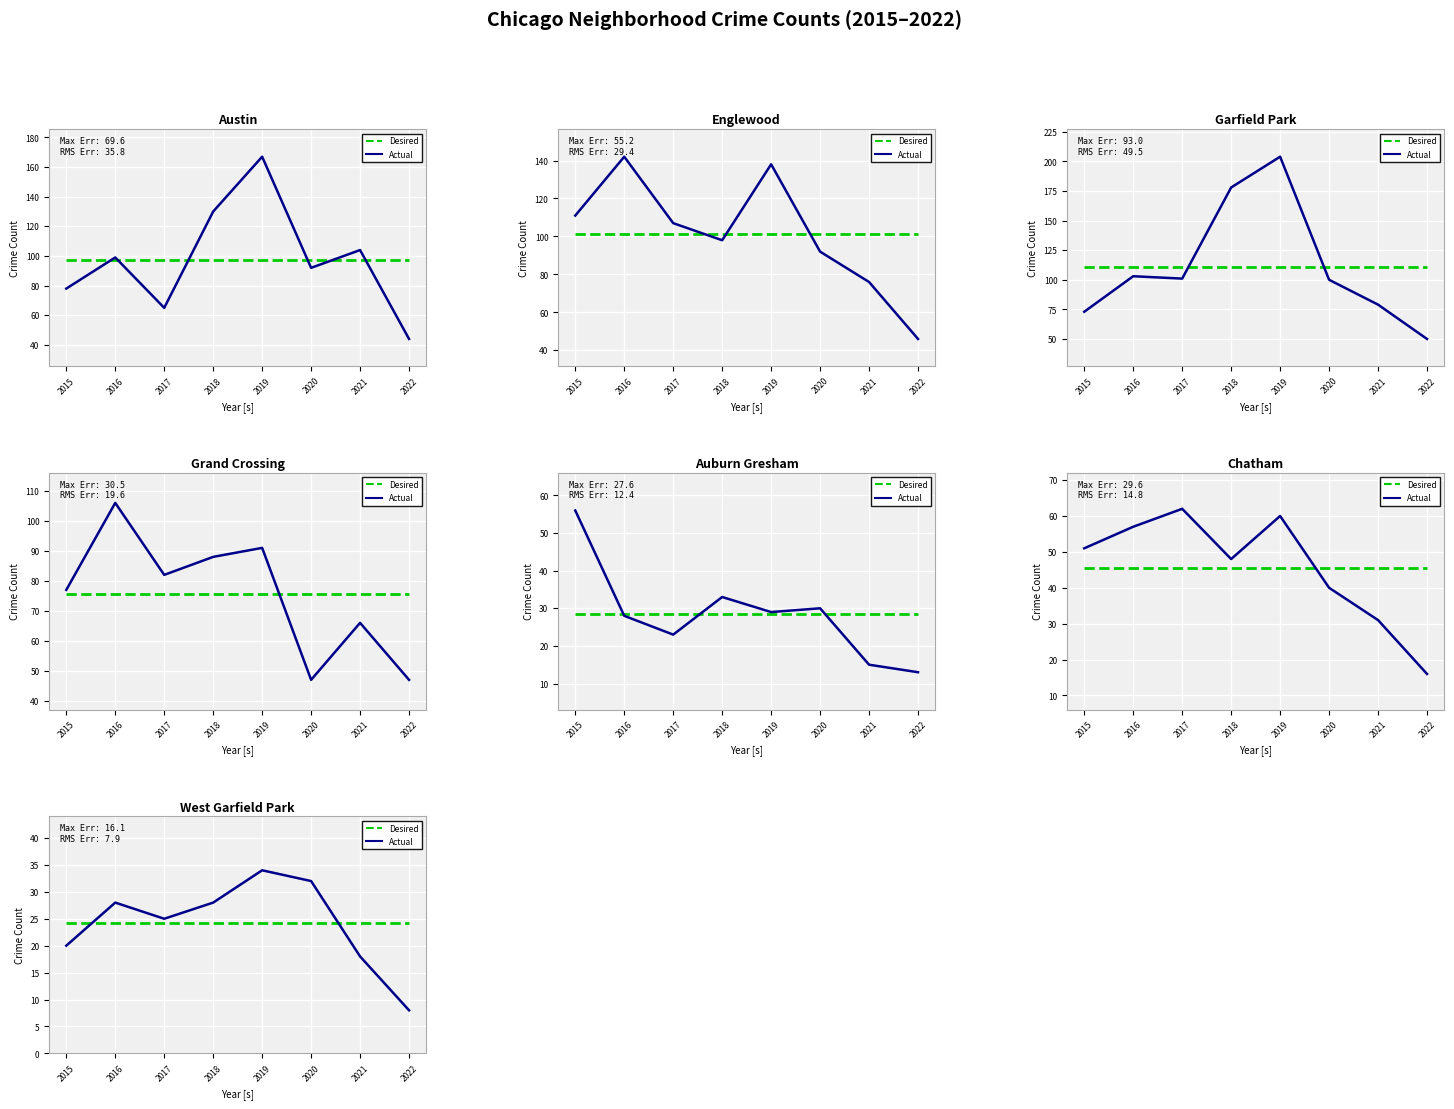

Does the chart display data point markers on the line(s)?

No